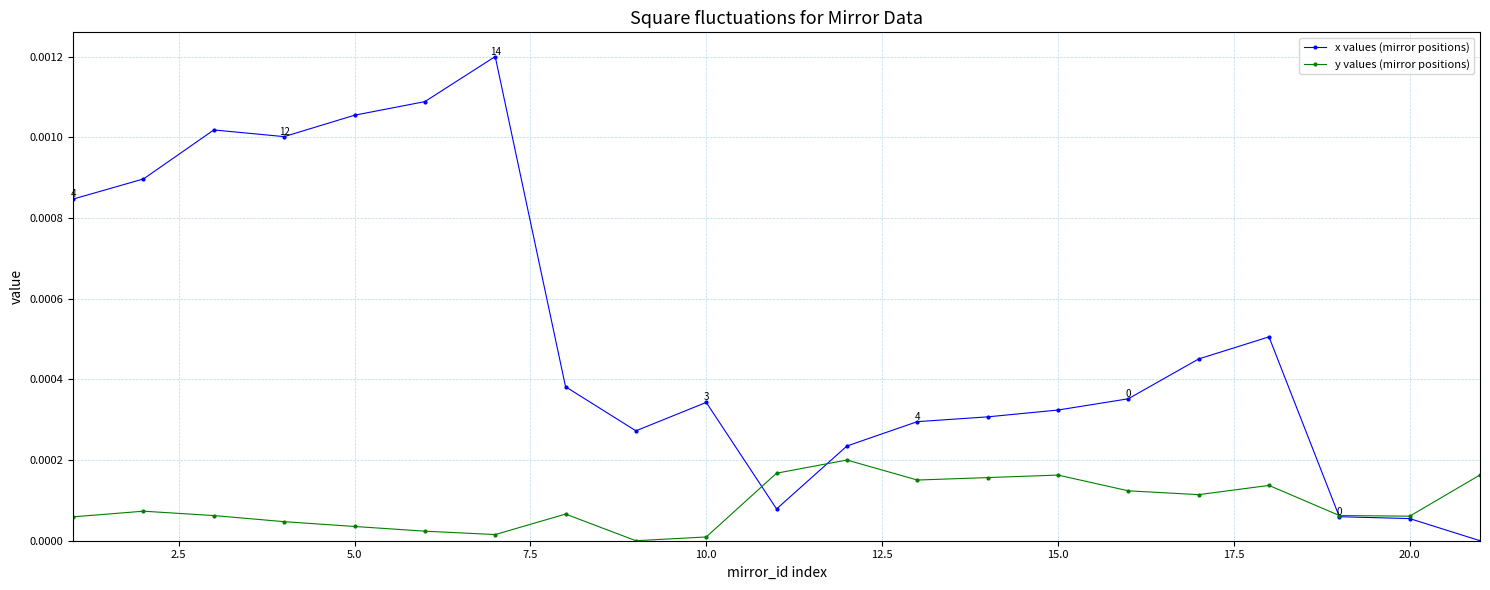

Which series has the largest range (max minus min)?

x values (mirror positions)